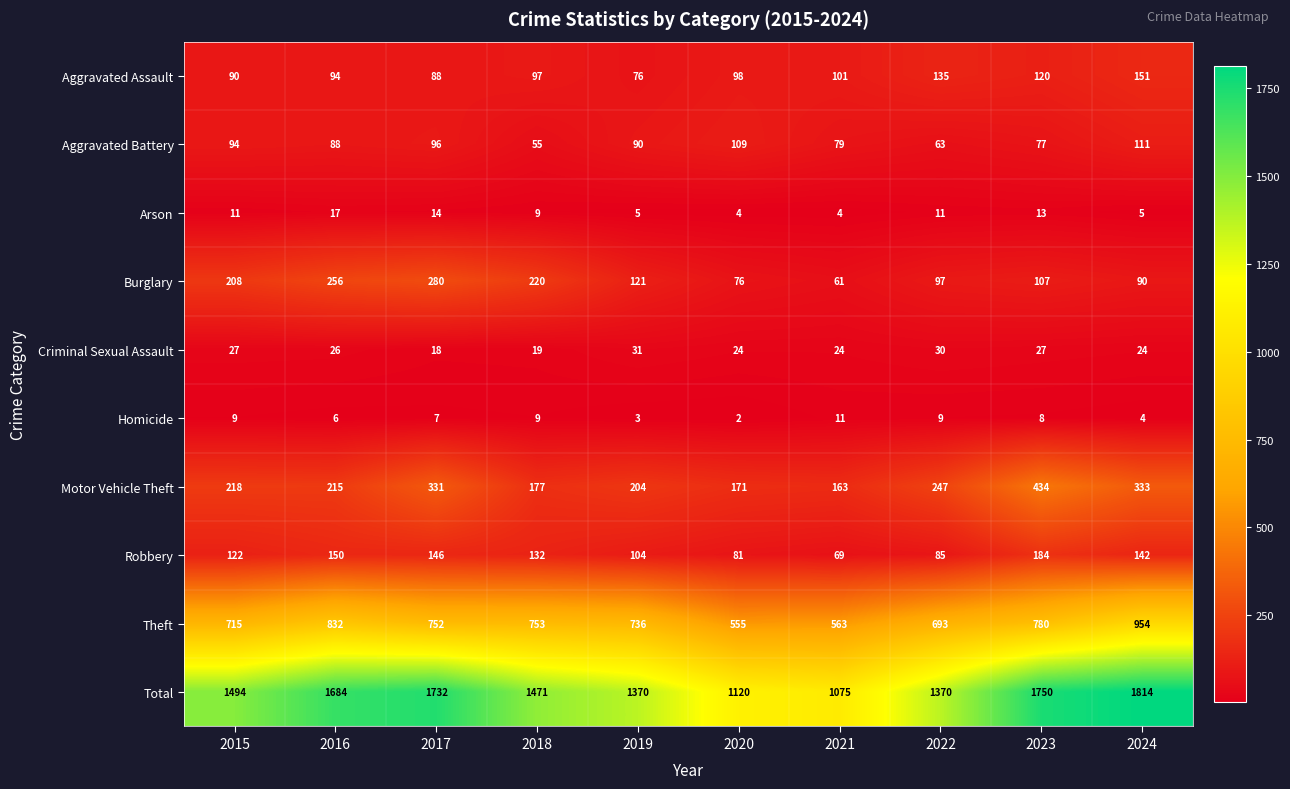

Which category has the highest value in the Robbery series?

2023